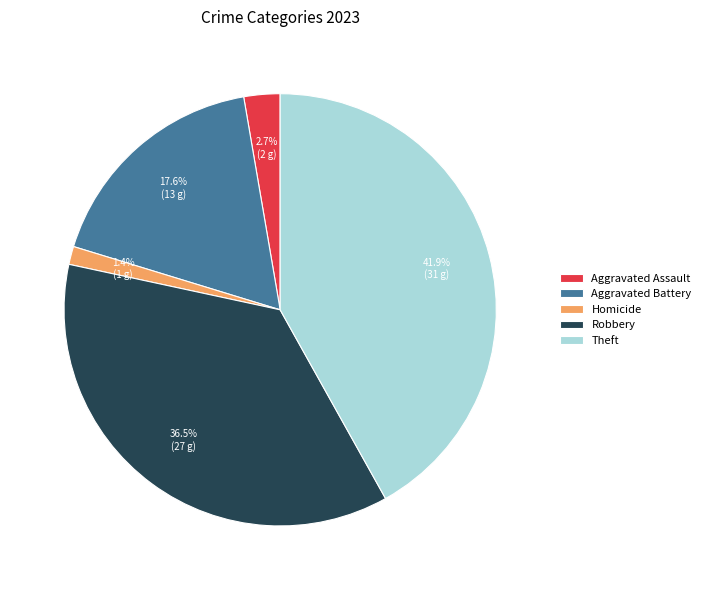

What percentage is the Aggravated Assault slice, to the nearest percent?

3%